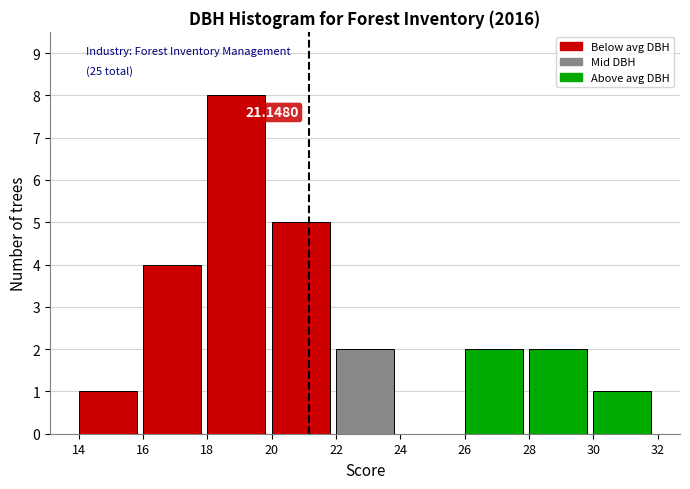

Over which range of the x-axis is the bar tallest?

18 to 20